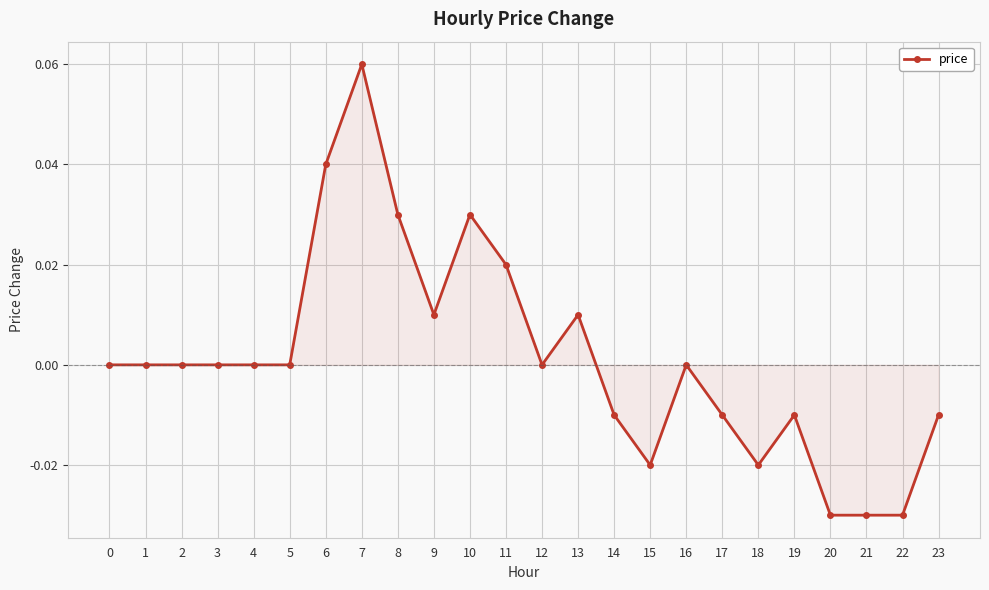

True or false: the data has more than 0 interior local peaks.

True